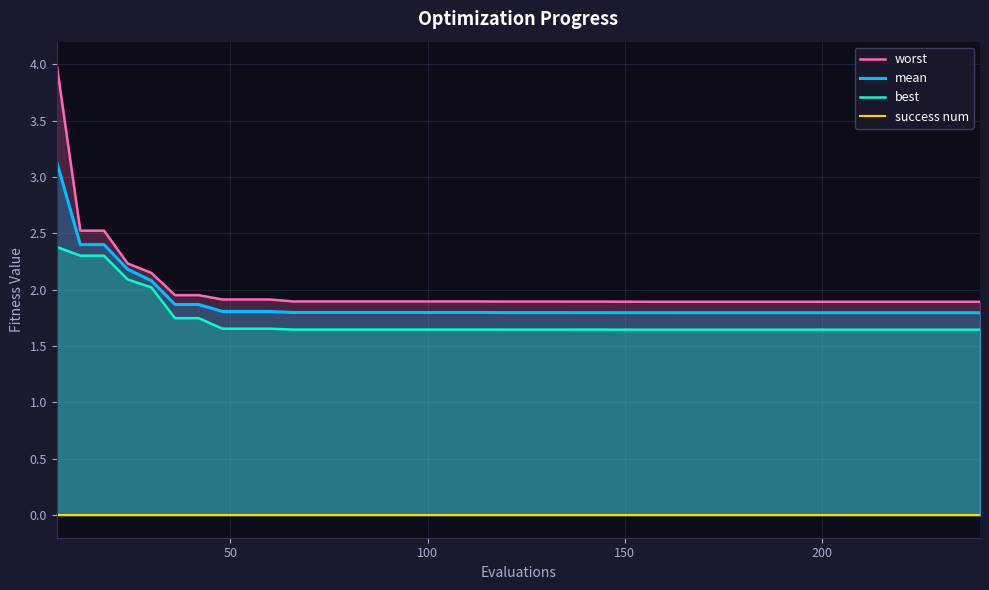

True or false: best and mean intersect in this chart.

False